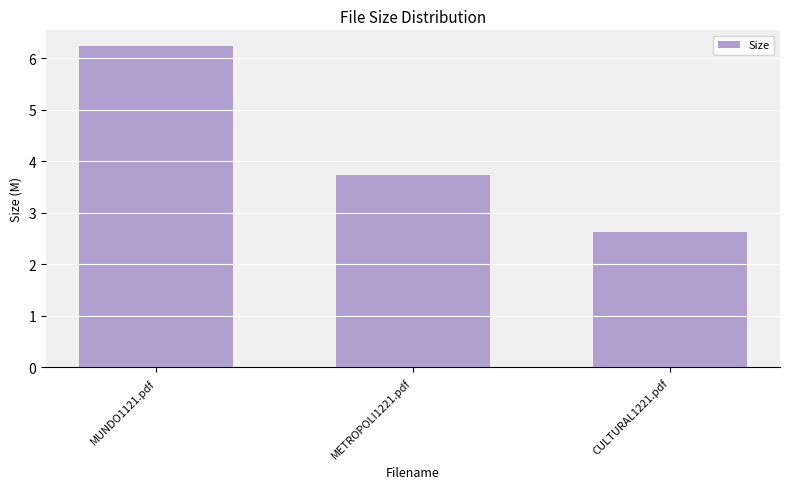

List the labels in order of value, smallest first.

CULTURAL1221.pdf, METROPOLI1221.pdf, MUNDO1121.pdf